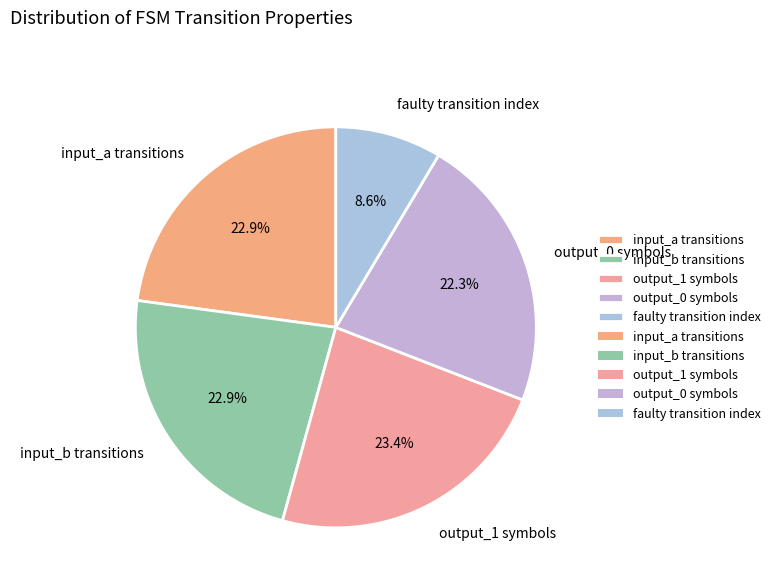

How many segments does this pie chart have?

5